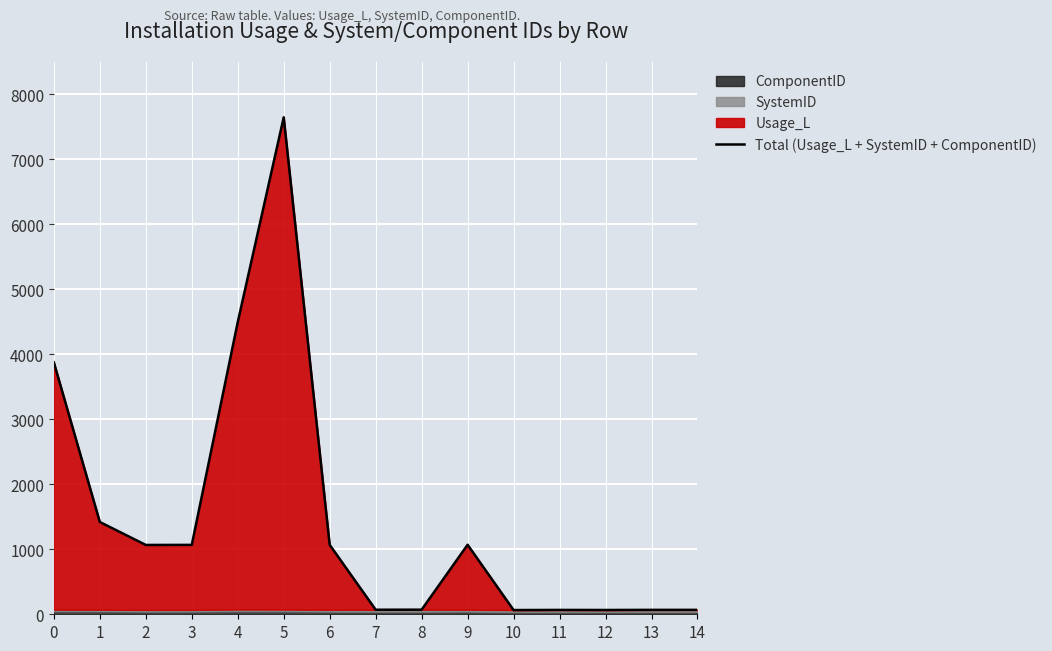

How many points are higher than both their immediate neighbors (excluding endpoints)?

3